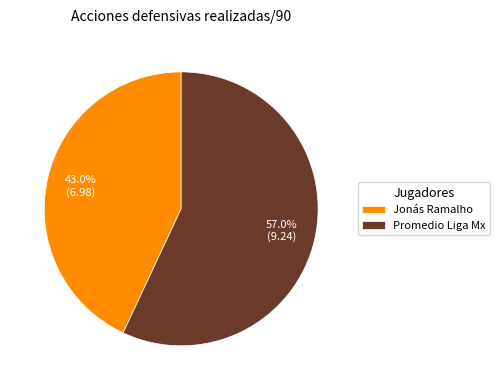

True or false: Promedio Liga Mx accounts for 71% of the total.

False